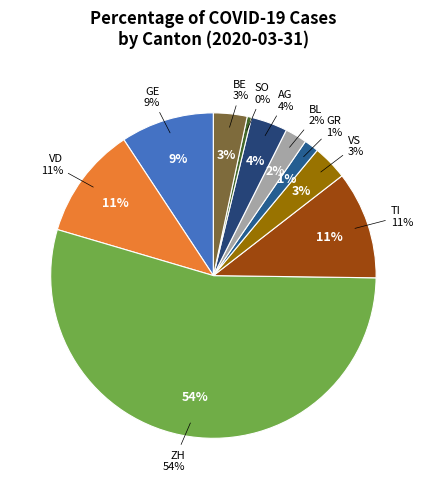

Between VS and BE, which is larger?

VS